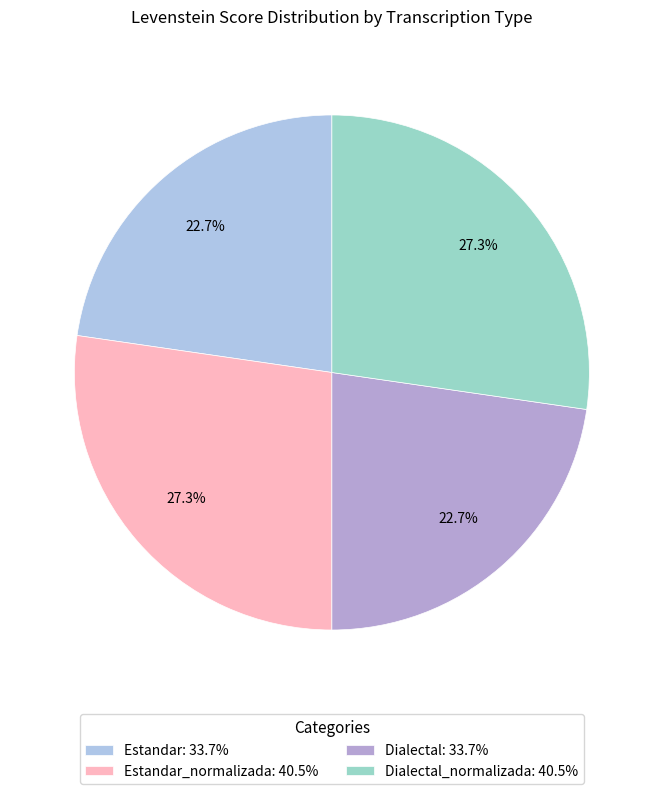

Approximately how many times larger is the value at Dialectal: 33.7% compared to Estandar_normalizada: 40.5%?

0.8